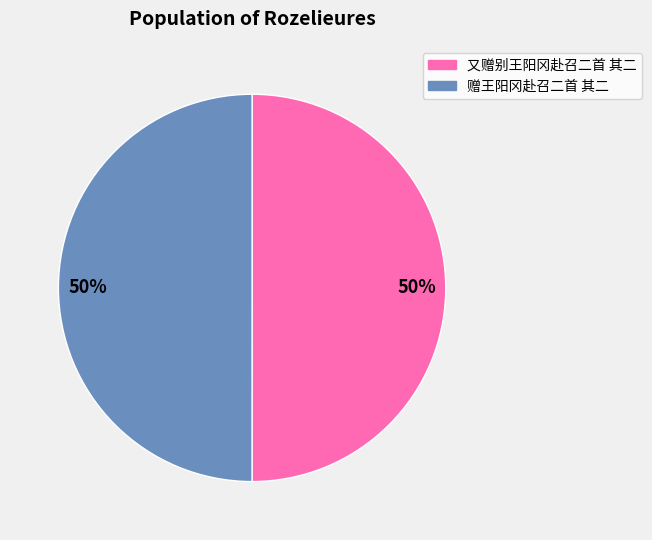

To the nearest percent, what is the average slice percentage?

50%